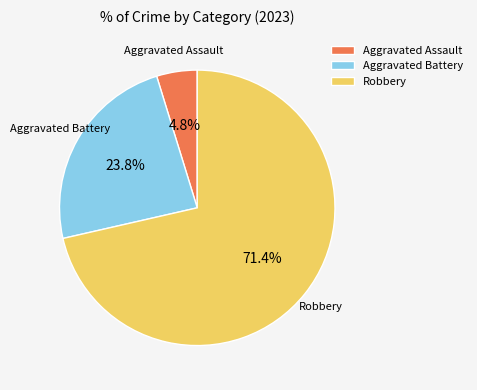

What portion of the pie excludes Aggravated Assault?

95.2%